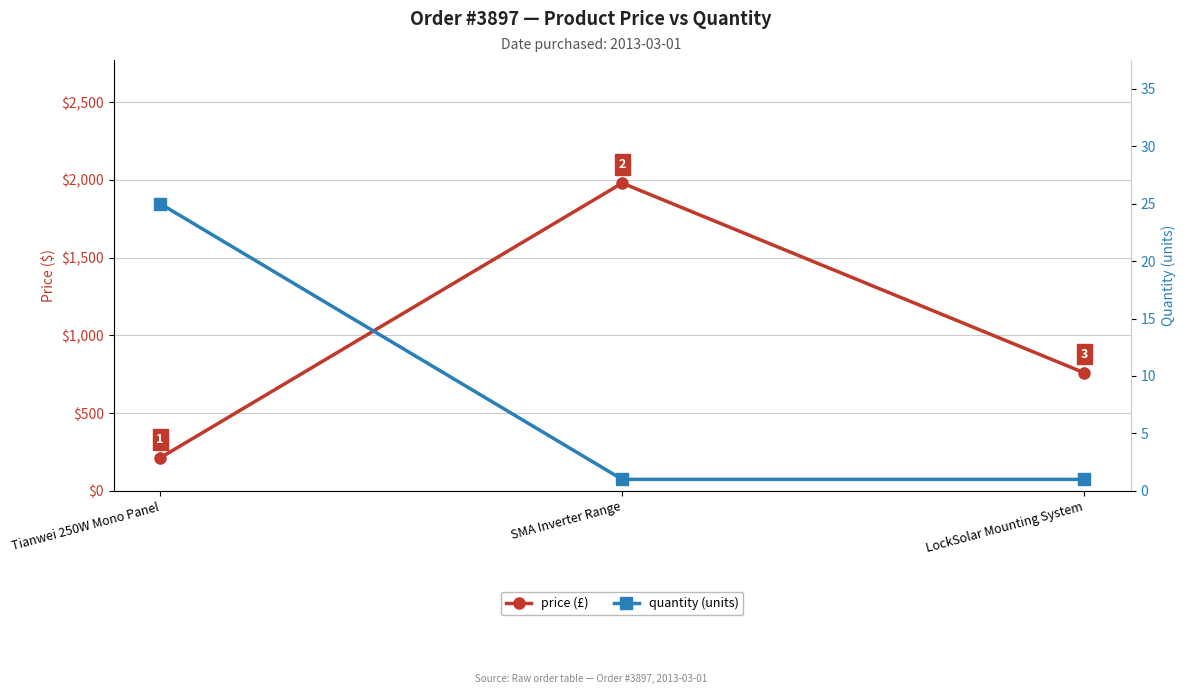

Which series has the largest range (max minus min)?

price (£)